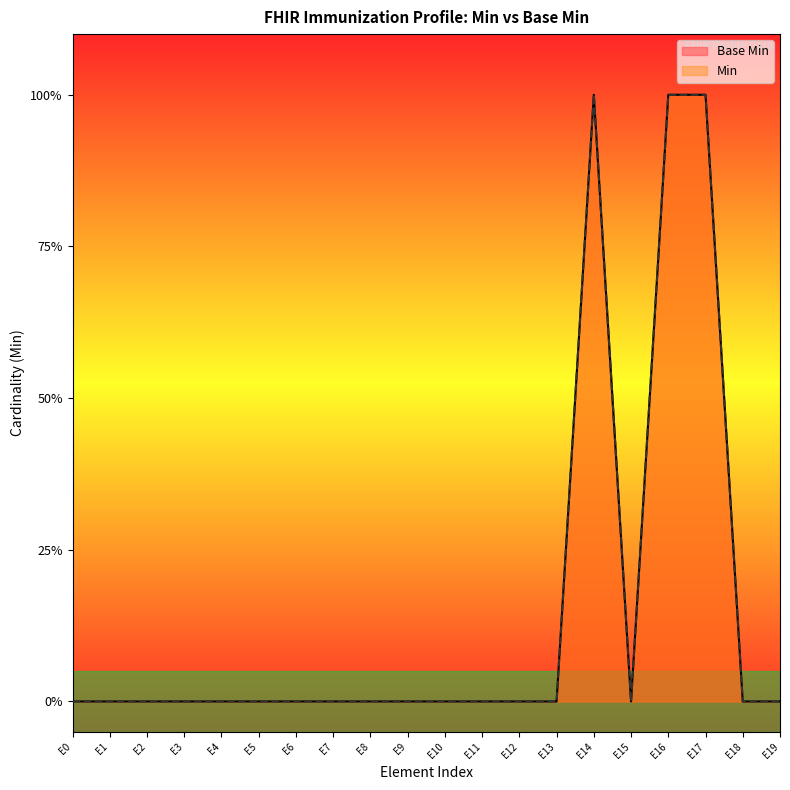

Is it true that Min equals 0 at E0?

True